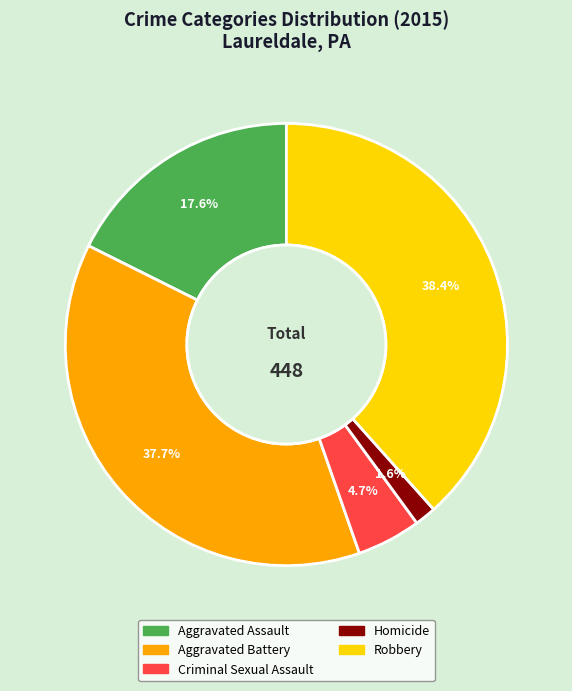

Is there a majority slice in this chart?

No